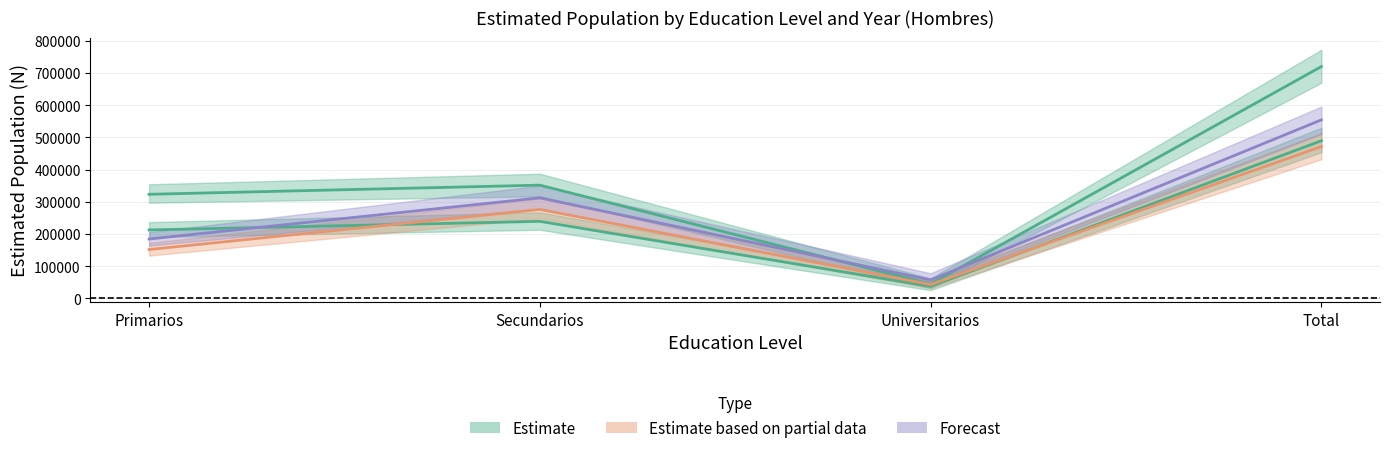

What is the label of the 1st point from the right?

Total